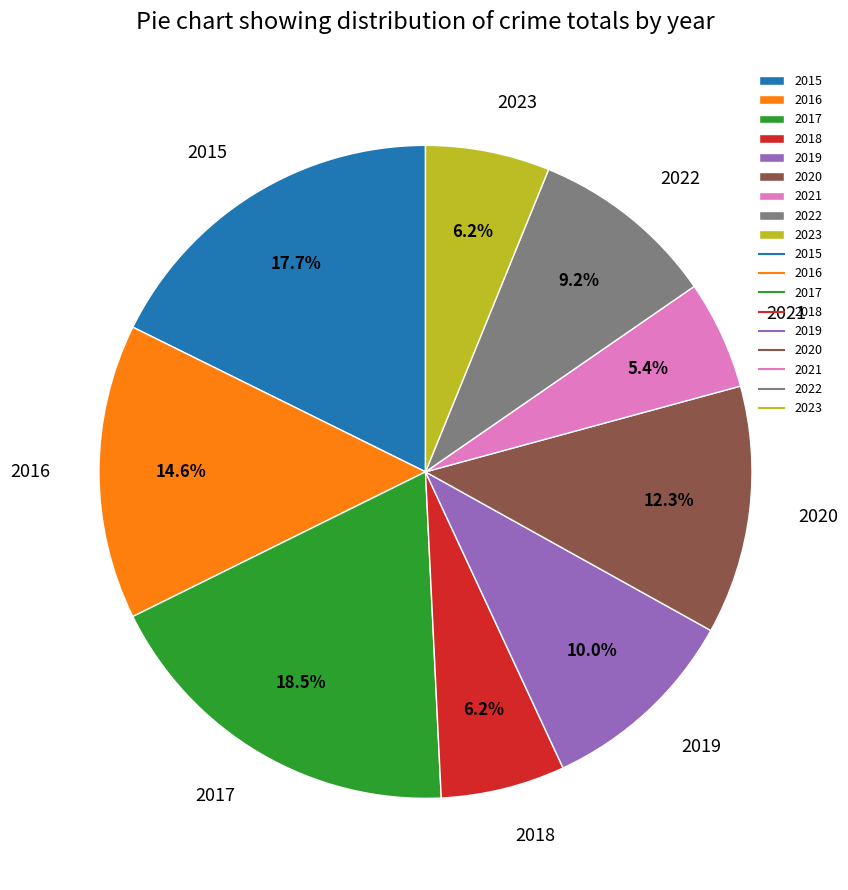

Count the number of slices in the pie.

9